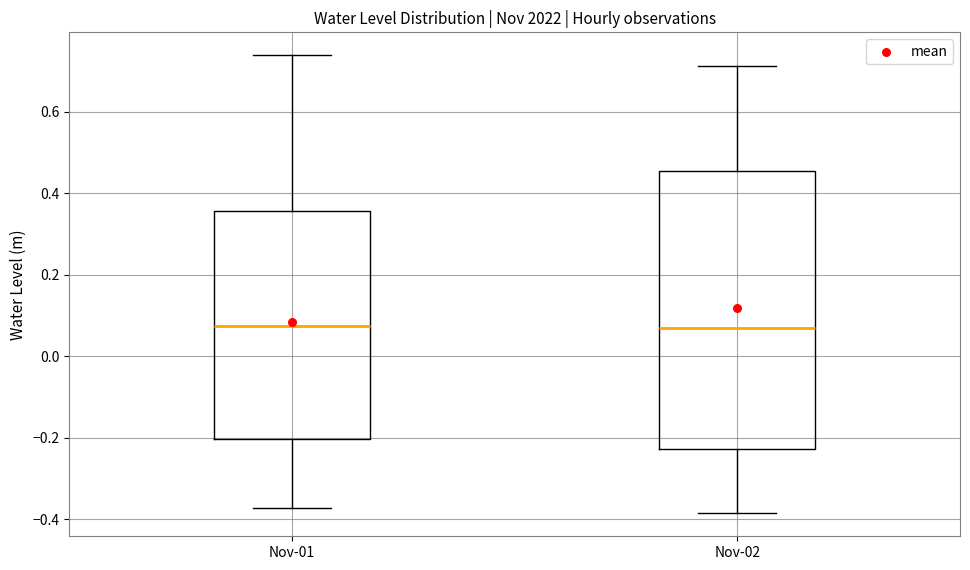

Reading left to right, read every box against the y-axis: the position of its median line, the range the box covers, and the ends of its whiskers. The values are not printed on the chart, so give them approximately, as read against the axis.

Nov-01: median 0.08, box -0.20 to 0.36, whiskers -0.38 to 0.74
Nov-02: median 0.06, box -0.22 to 0.46, whiskers -0.38 to 0.72